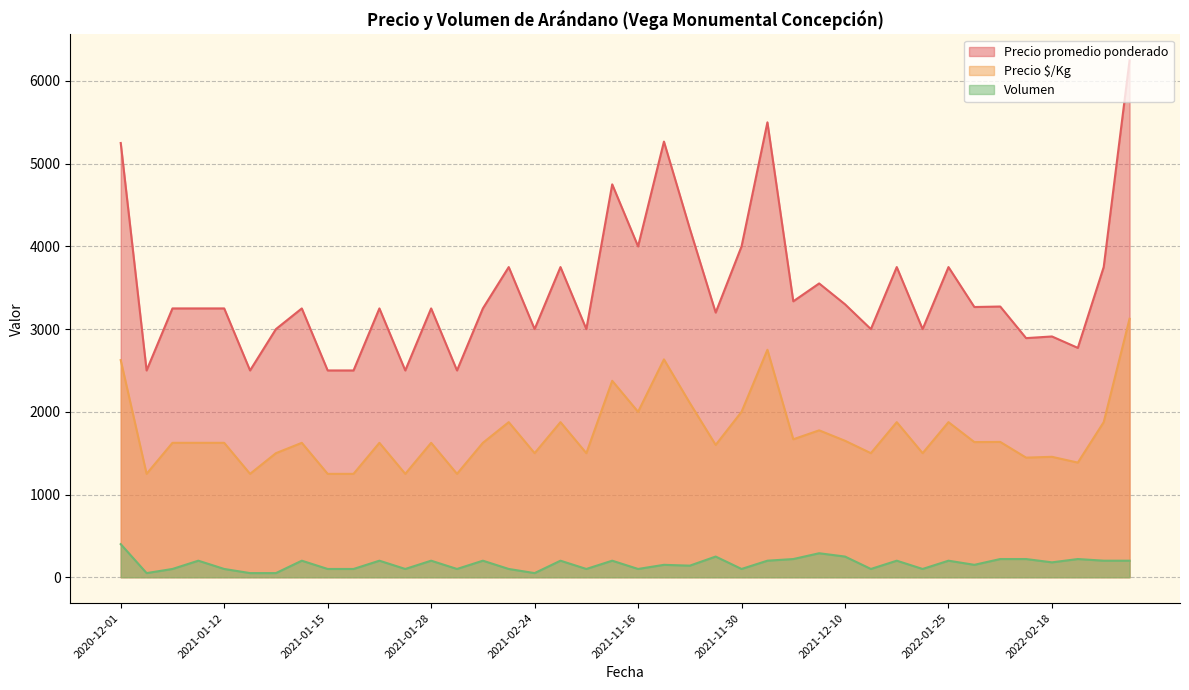

At which category does the chart reach its peak across all series?

2022-04-21